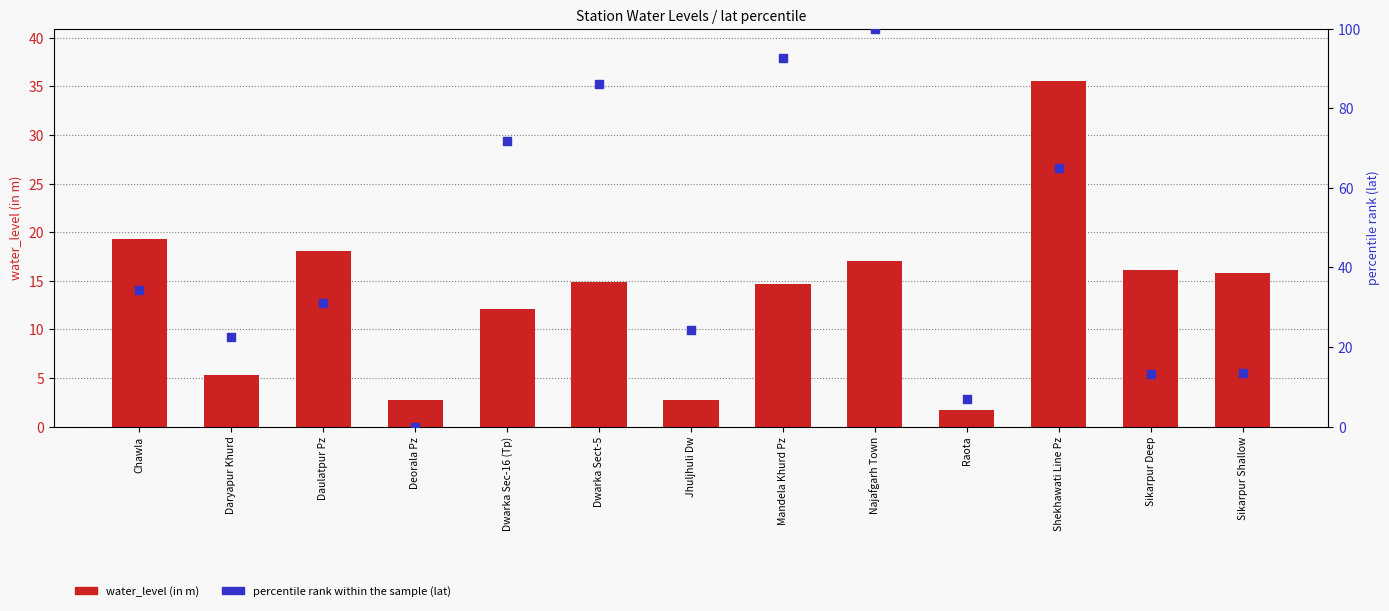

Which series has the largest total across all categories?

lat (percentile rank)